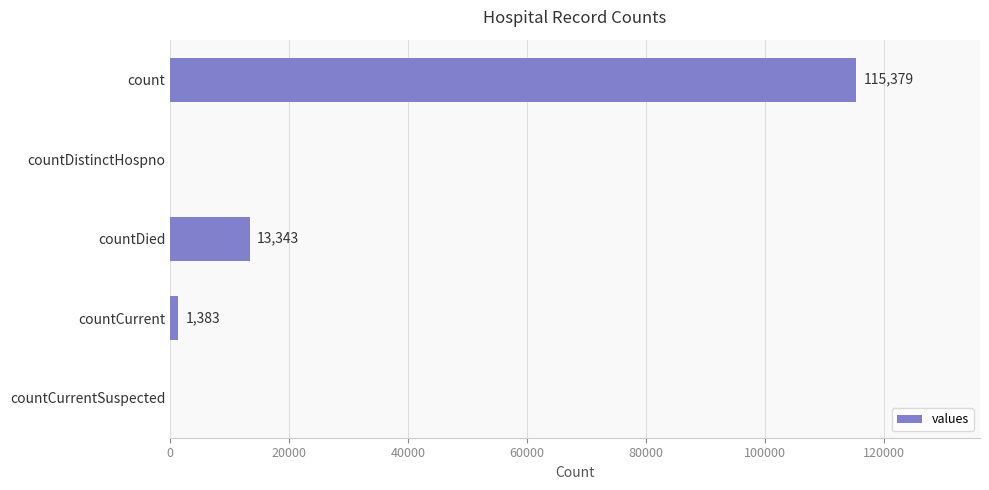

What is the sum of the values at countDied and countCurrent?

14726